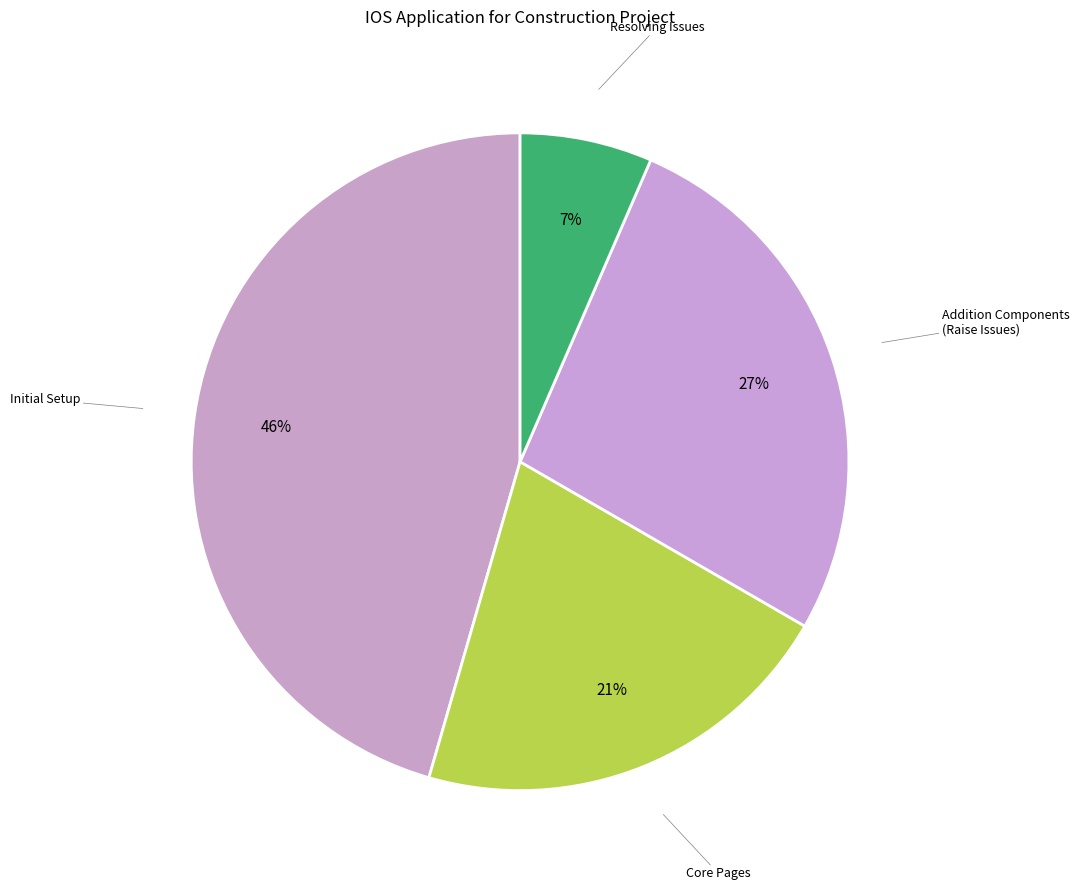

Which has a higher value, Core Pages or Initial Setup?

Initial Setup